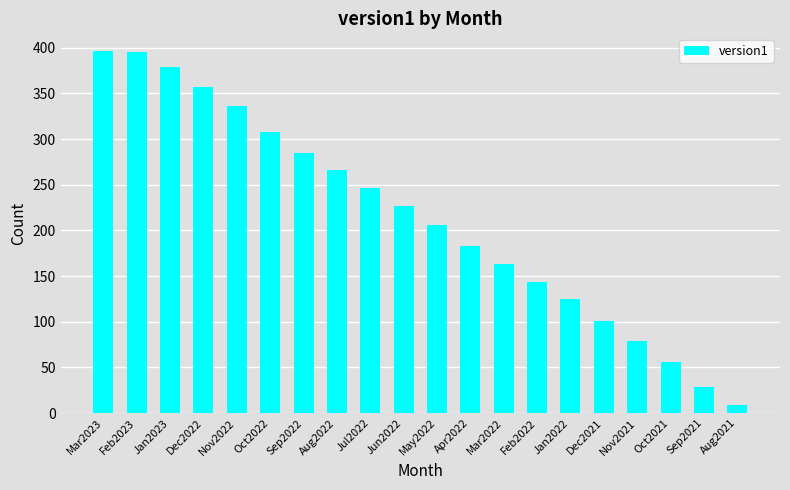

What is the difference between the maximum and minimum values?

387.1